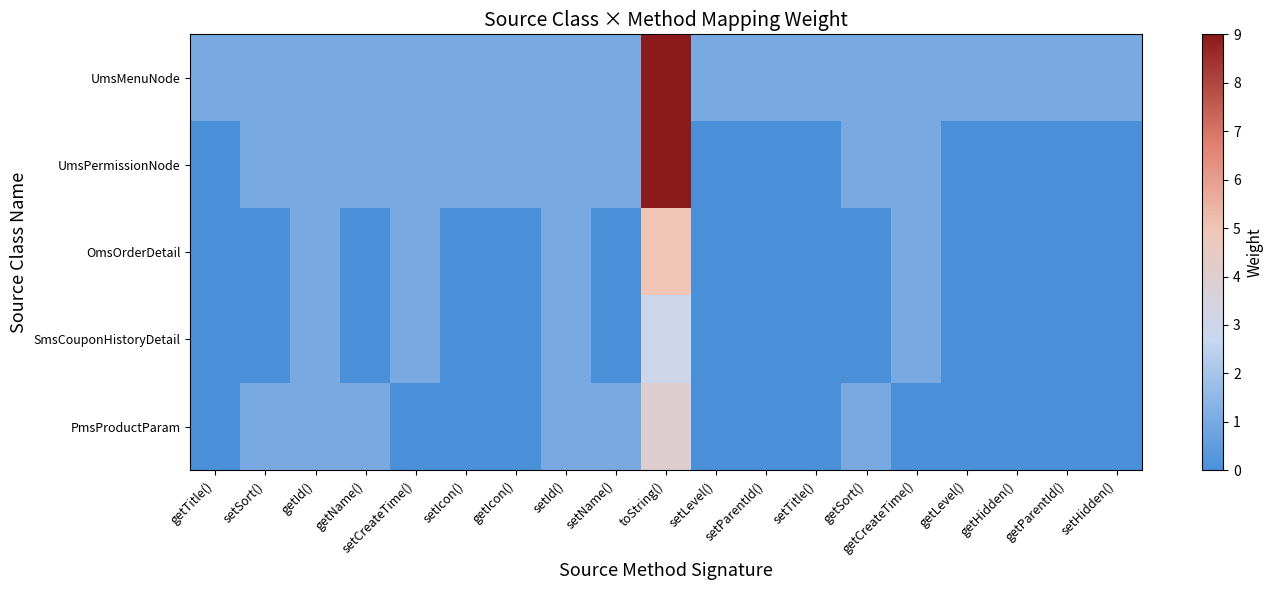

At which category is the sum across all series the highest?

toString()